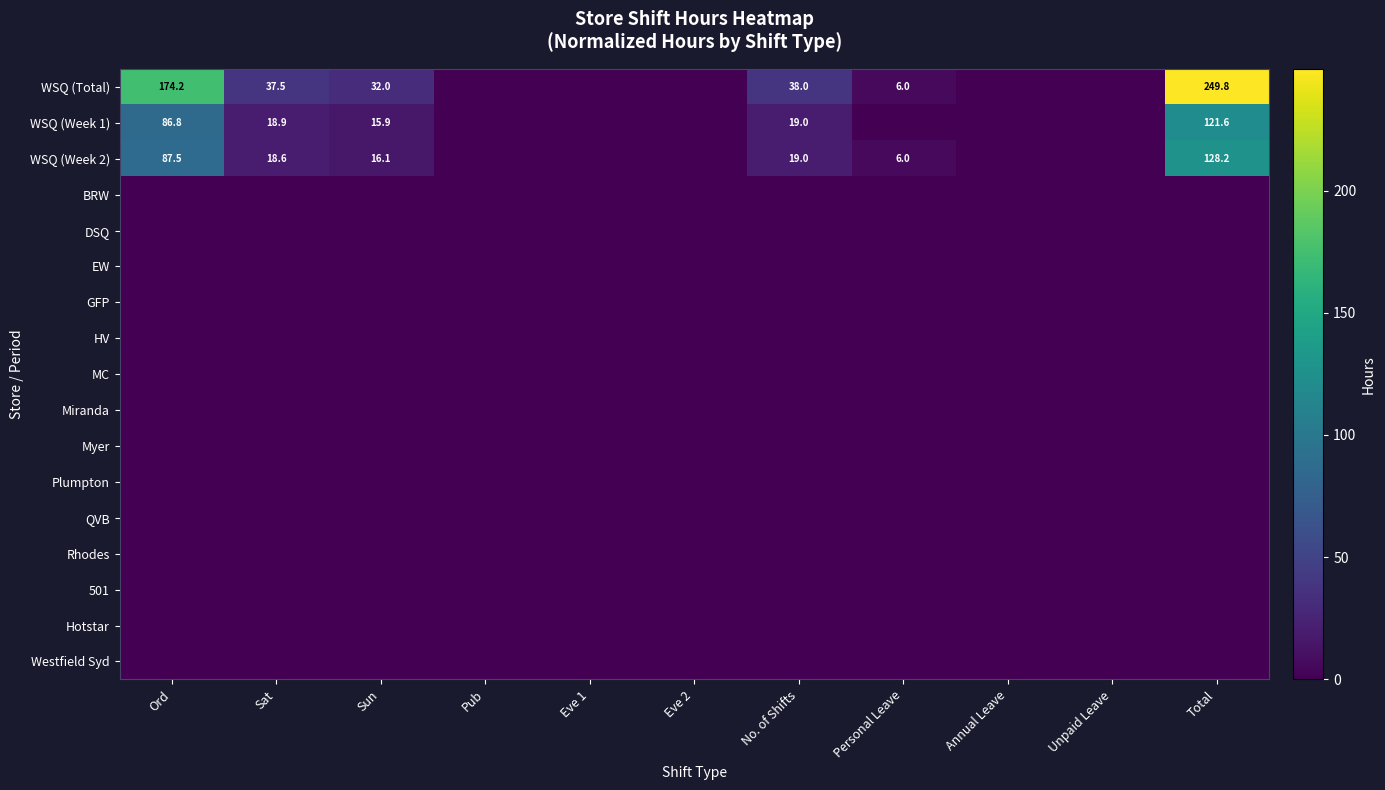

At which category is the sum across all series the highest?

Total